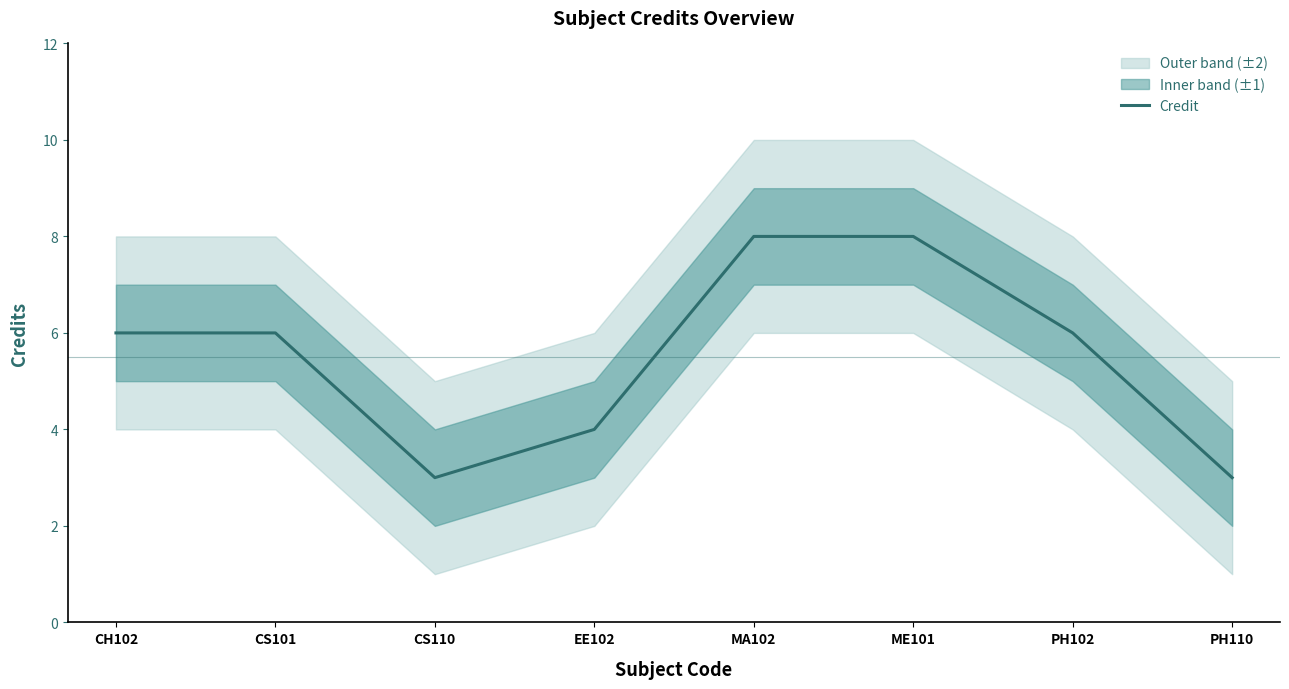

Which category has the lowest value across all series?

CS110